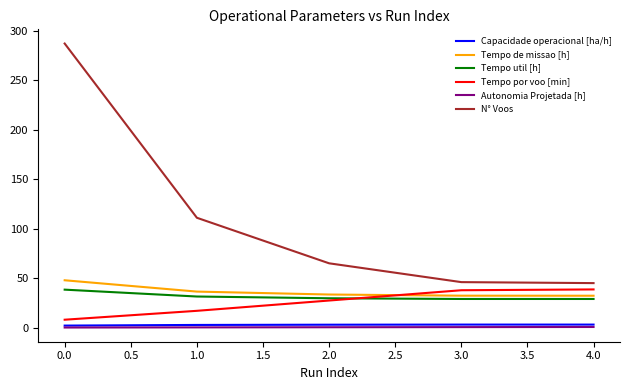

What are all the series names shown in the legend?

Capacidade operacional [ha/h], Tempo de missao [h], Tempo util [h], Tempo por voo [min], Autonomia Projetada [h], N° Voos